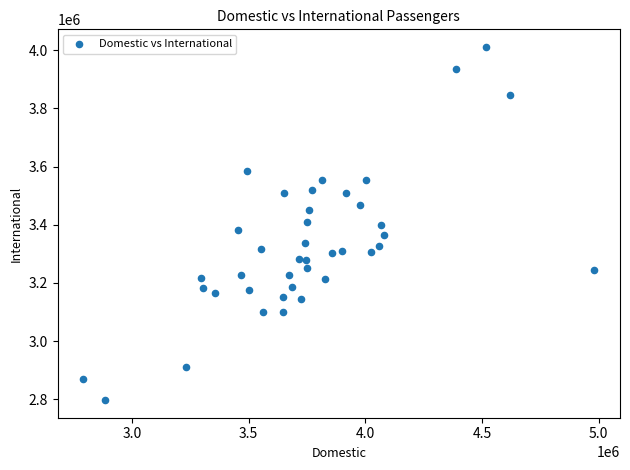

What is the range of Y values (max minus min)?

1213799